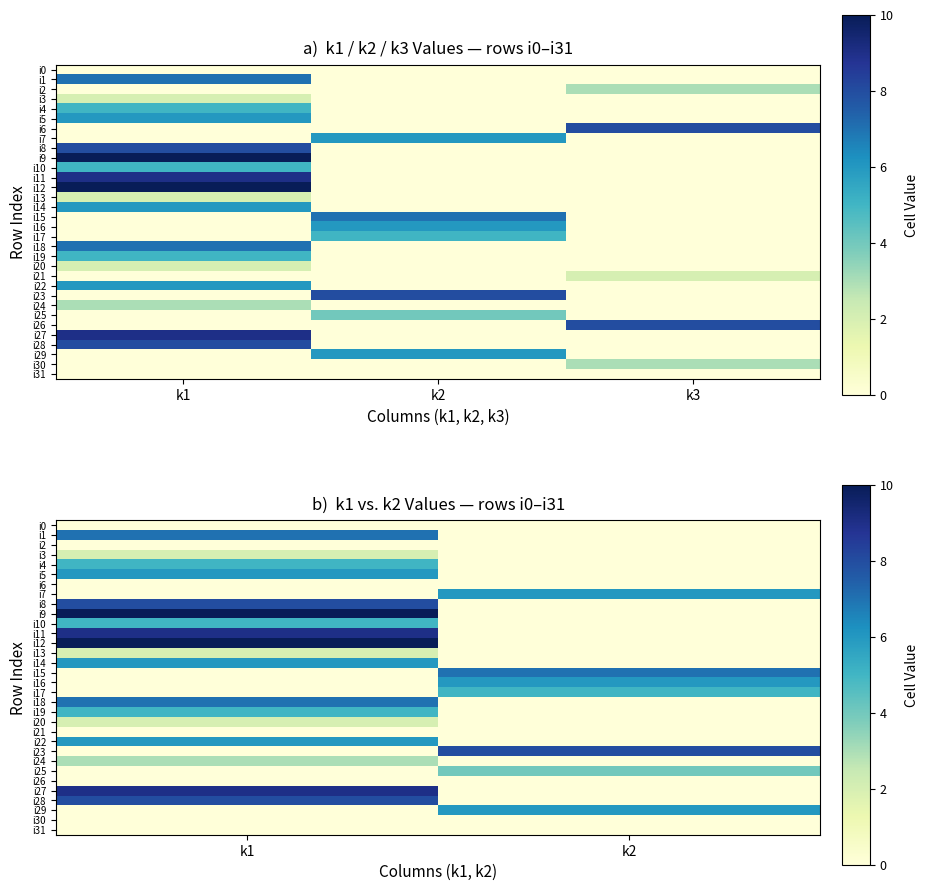

What is the highest value of the i19 series?

5